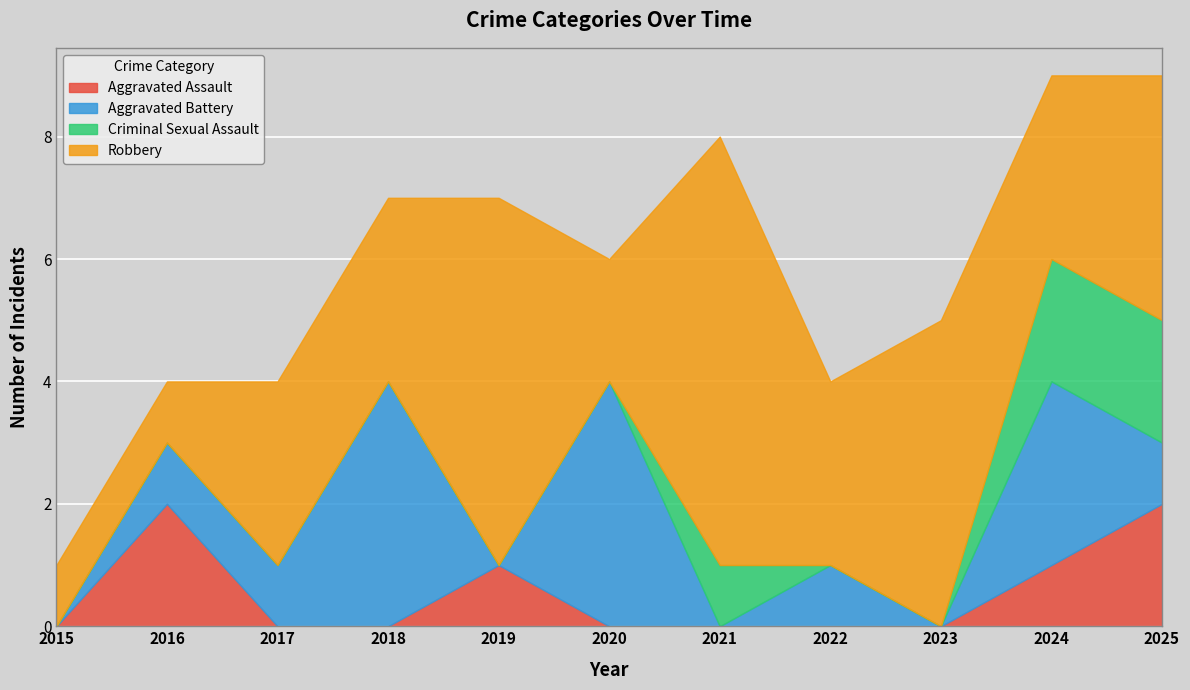

Which label corresponds to the smallest value in the chart?

2015